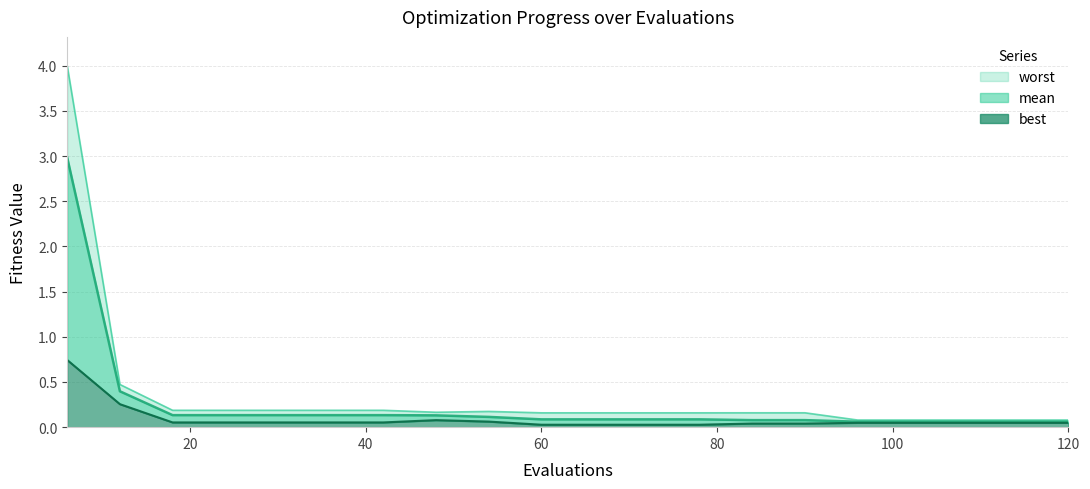

Count the number of data series in this chart.

3